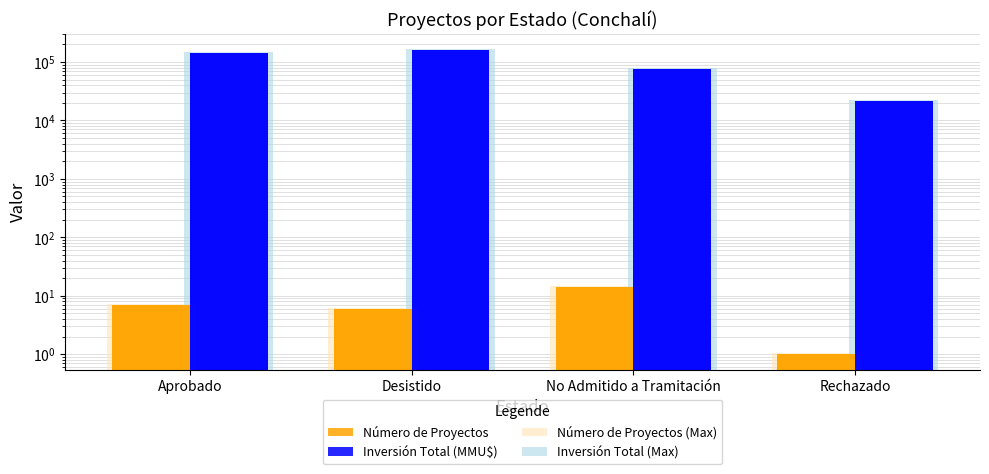

What is the highest value of the Inversión Total (MMU$) series?

158516.0